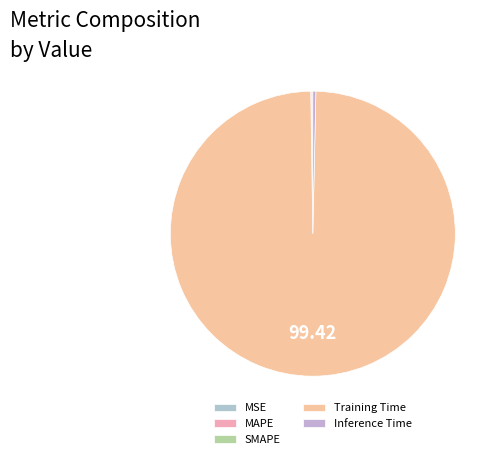

Is it true that Training Time is 99% of the pie?

True